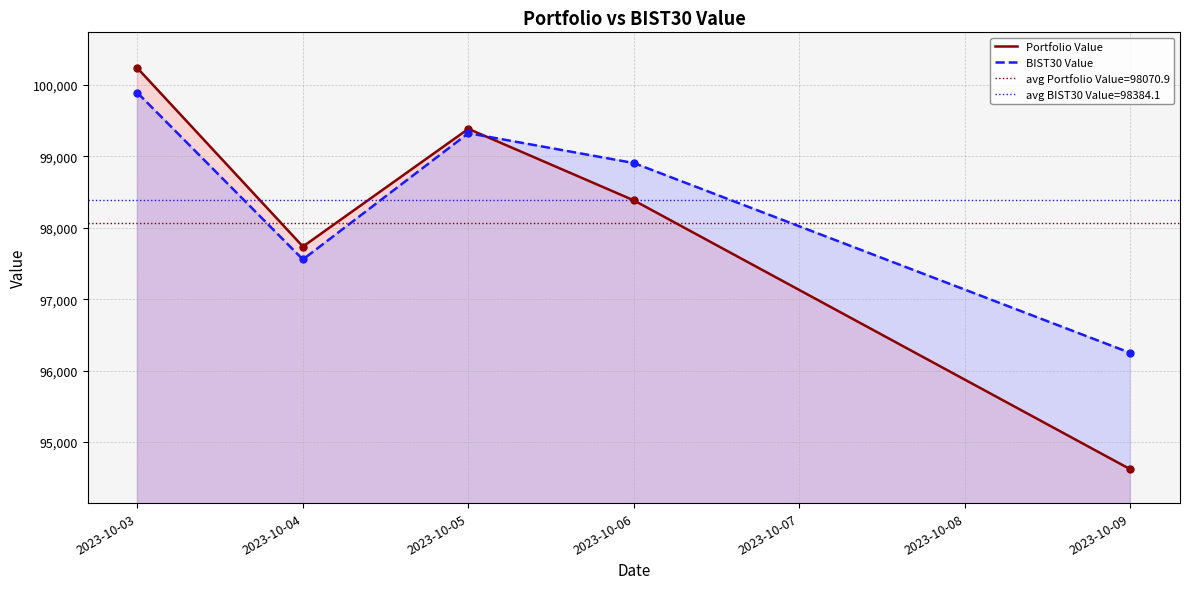

Is the value of BIST30 Value at 2023-10-04 greater than the value of Portfolio Value at 2023-10-03?

No